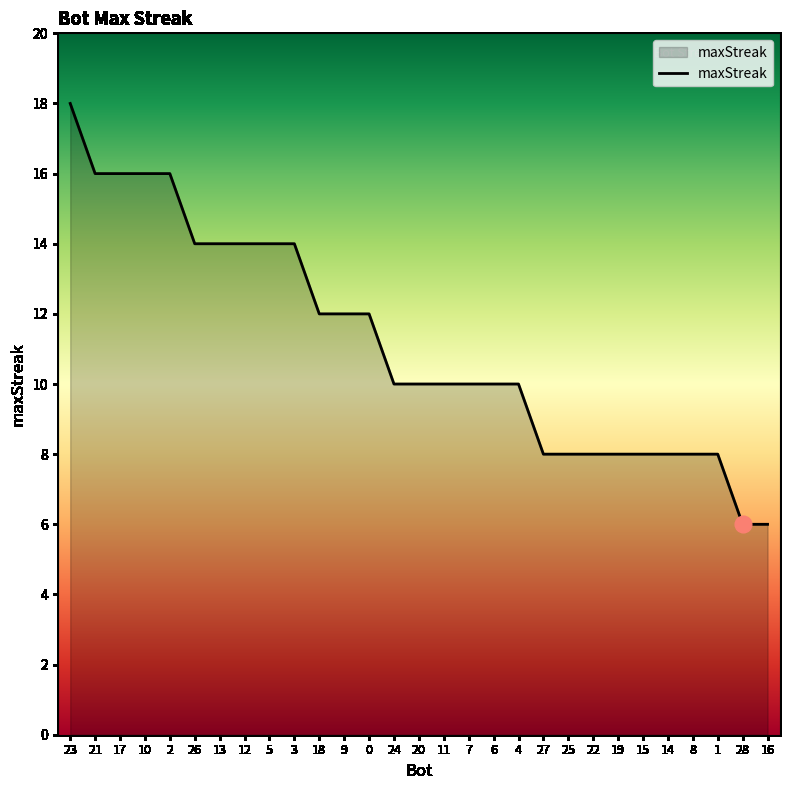

Read the value at 21, to the nearest 5.

15